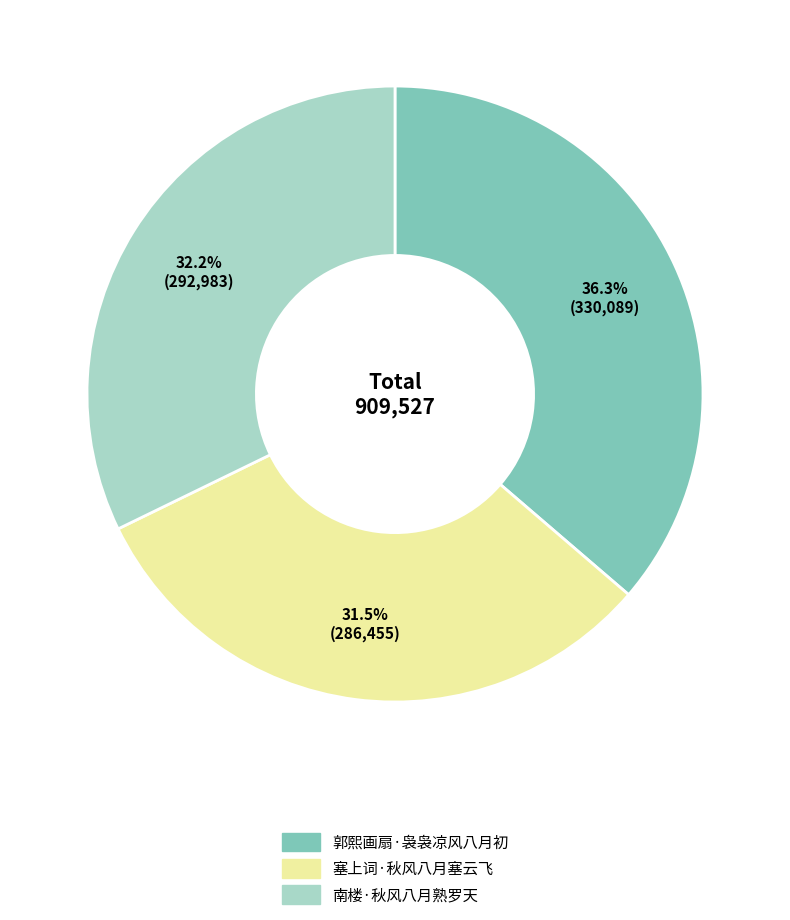

To the nearest percent, what is the difference between the largest and smallest slice percentages?

5%